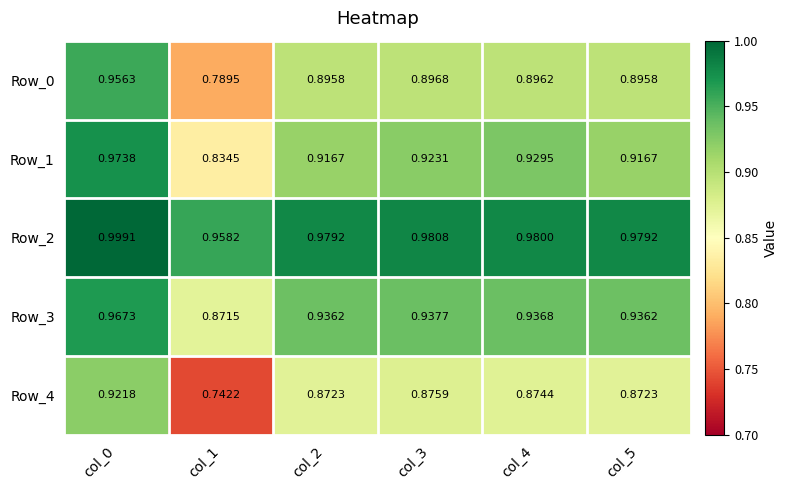

Is the value of Row_4 at col_3 greater than the value of Row_0 at col_3?

No